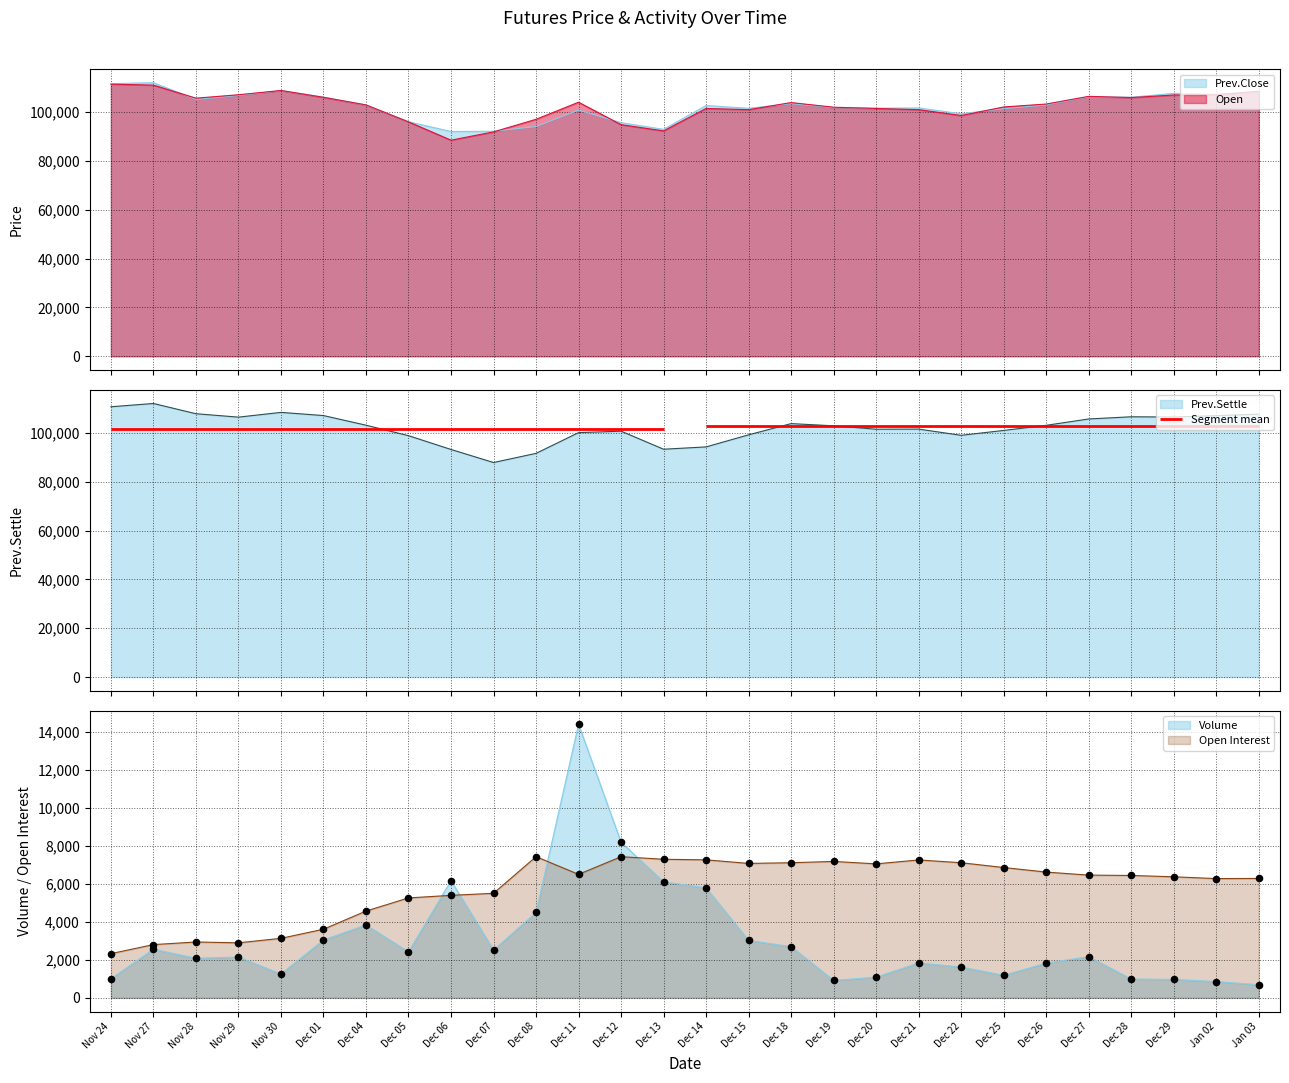

What is the total value across all series at Nov 29?

325491